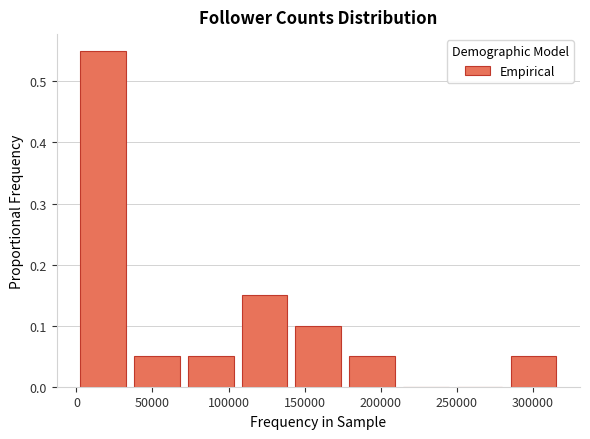

Reading left to right, list every bar in this chart as the range it spans on the x-axis followed by its height. Neither the bar edges nor the heights are printed on the chart, so give them approximately, as read against the axes.

0 to 35000: 0.55
35000 to 70000: 0.05
70000 to 105000: 0.05
105000 to 140000: 0.15
140000 to 175000: 0.10
175000 to 210000: 0.05
210000 to 245000: 0
245000 to 285000: 0
285000 to 320000: 0.05